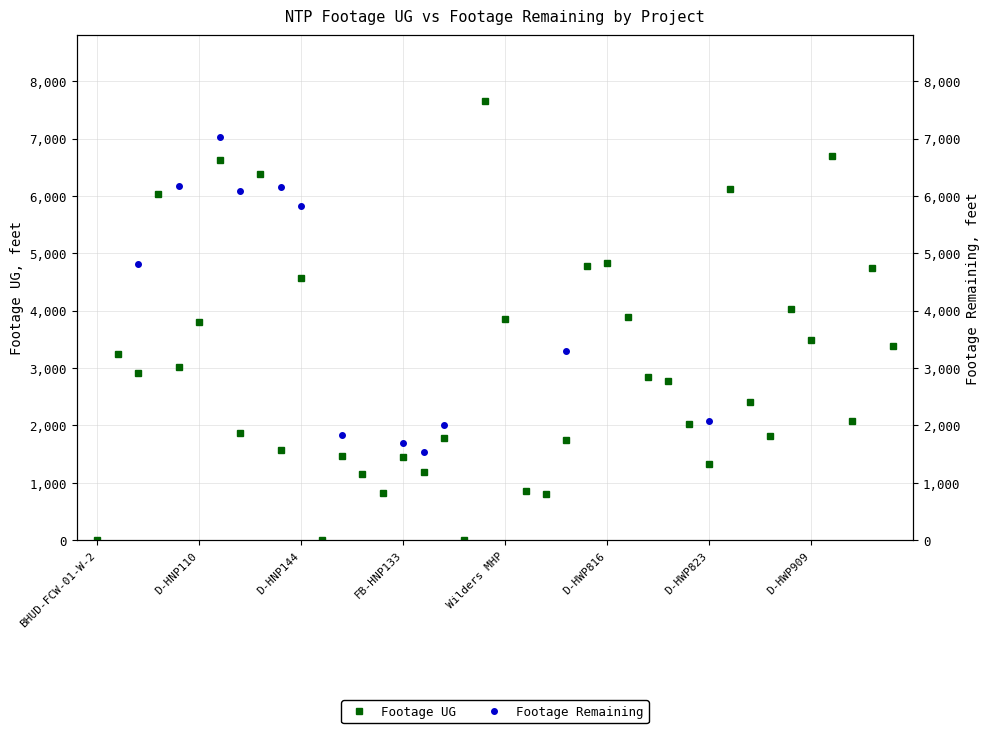

In Footage UG, how many points are higher than both neighbors (excluding endpoints)?

12